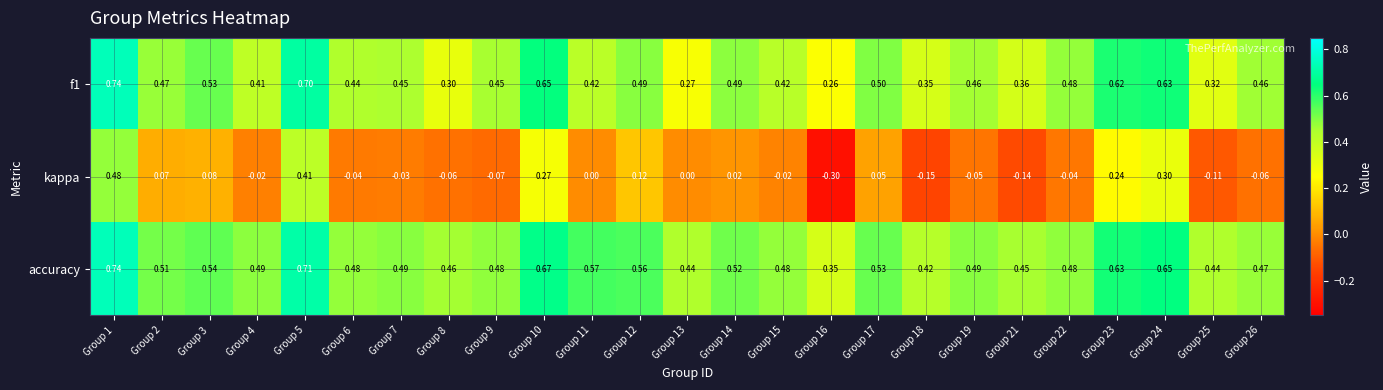

Is the value of kappa at Group 16 greater than the value of accuracy at Group 26?

No